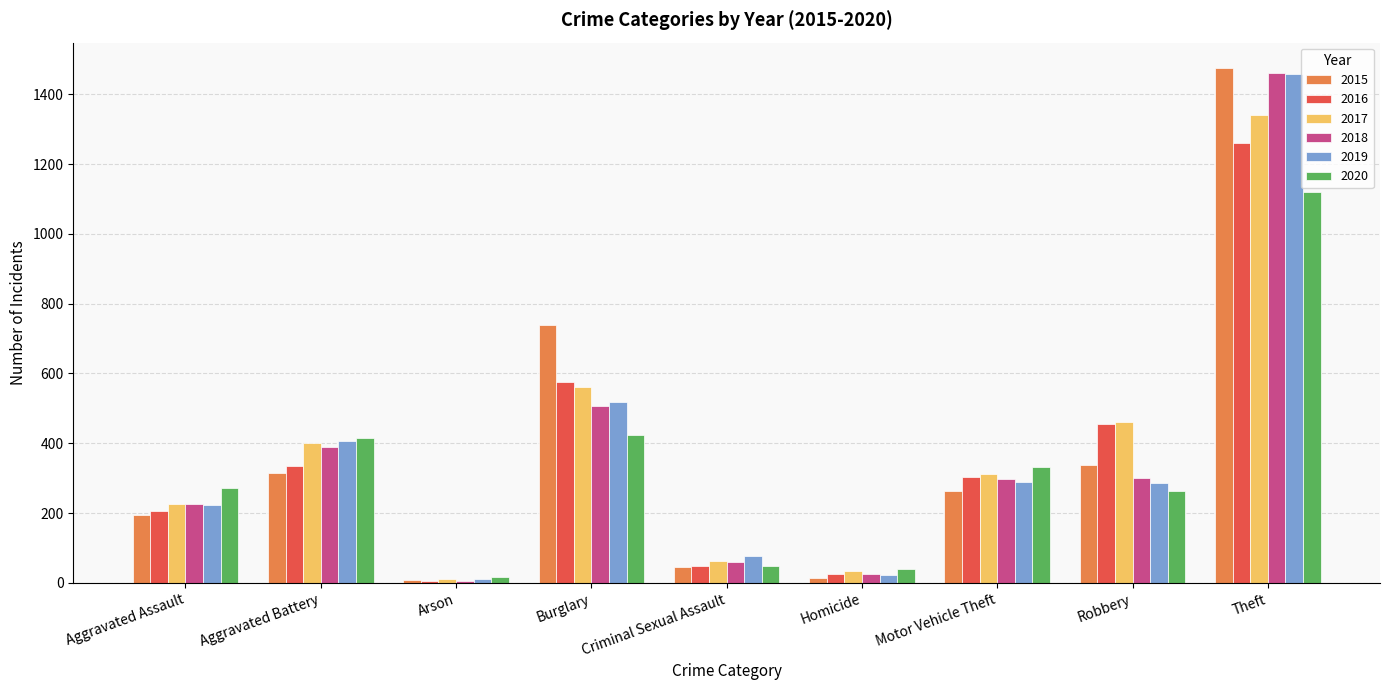

At which label does 2018 first exceed 298?

Aggravated Battery